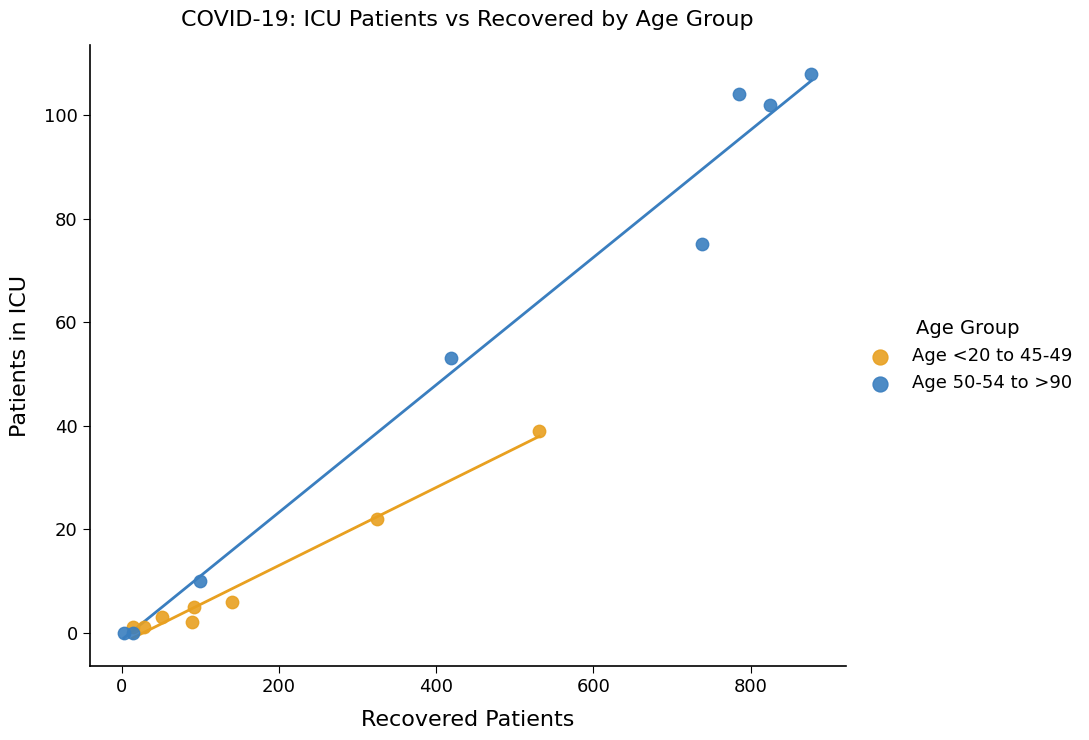

Which series reaches the maximum Y coordinate?

Age 50-54 to >90